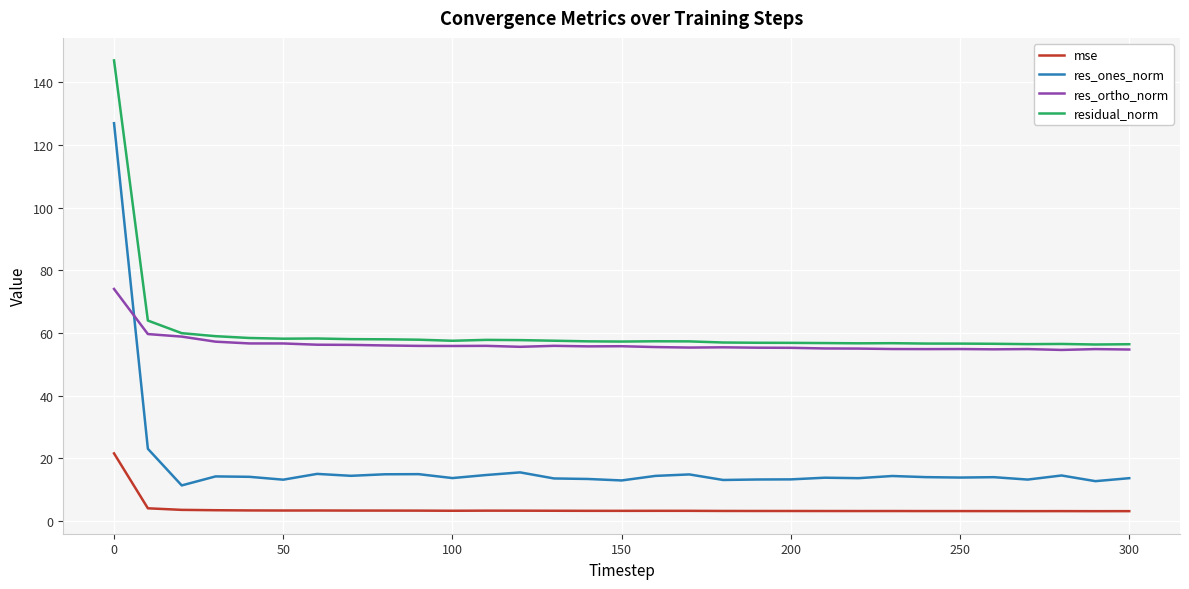

What is the smallest value displayed?

3.2